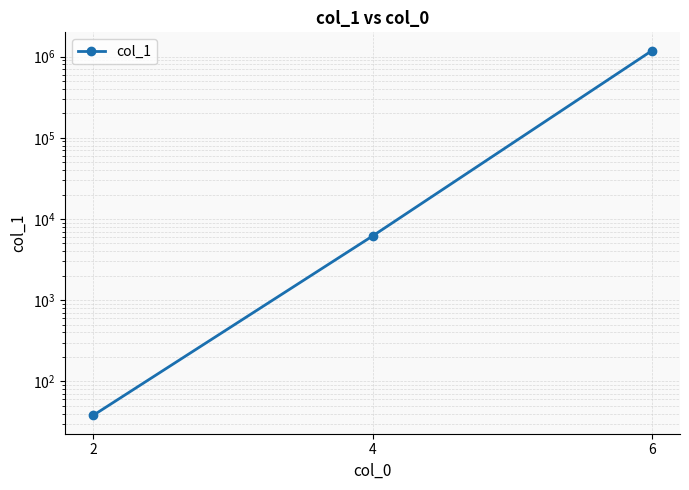

Is it true that the value at 2 is 38?

True